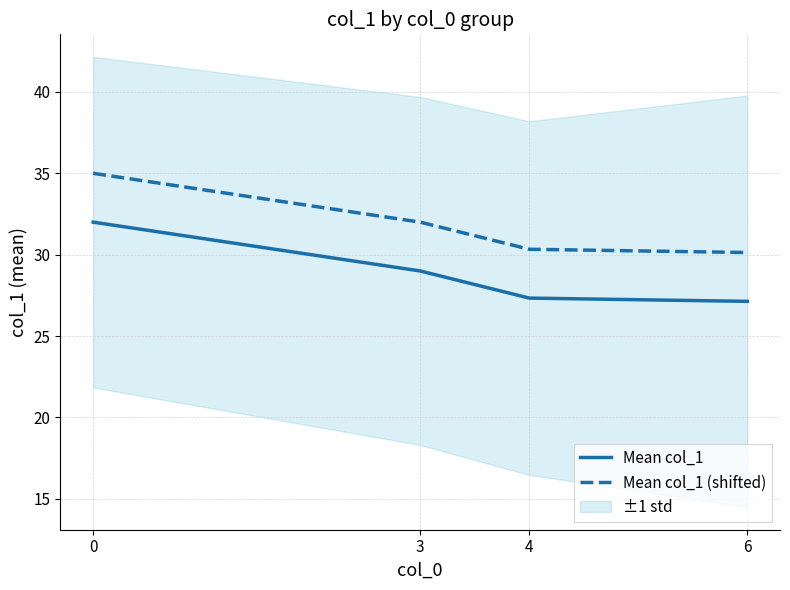

True or false: Mean col_1 and Mean col_1 (shifted) cross at least once.

False